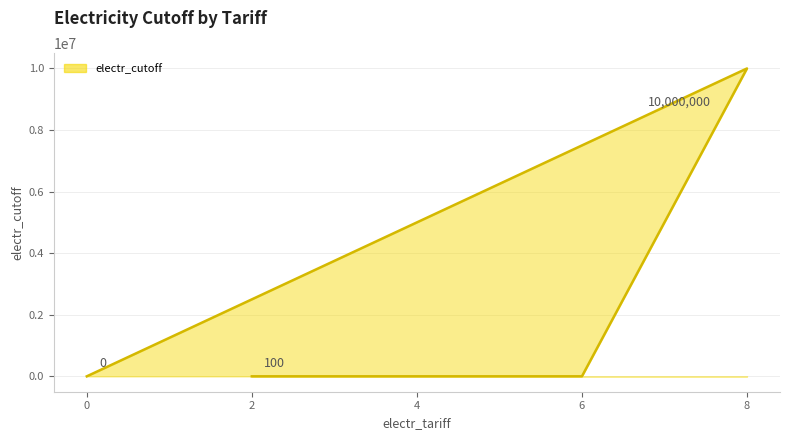

True or false: there are more than 0 points higher than both neighbors.

True